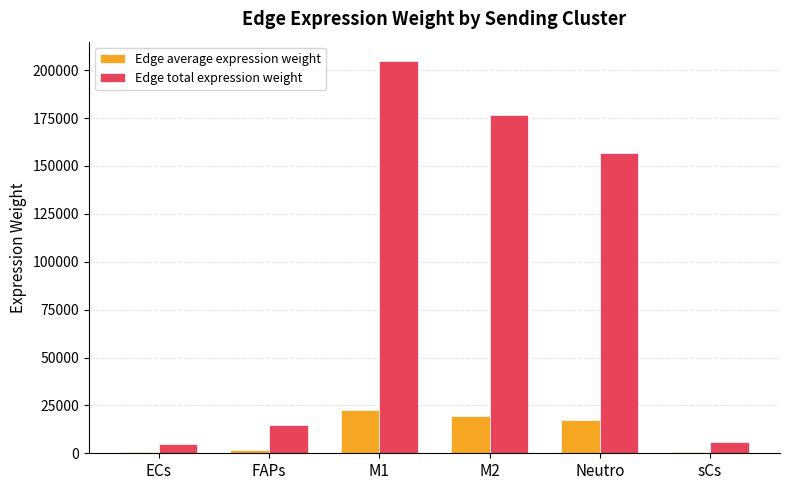

What is the maximum value shown in the chart?

204656.6